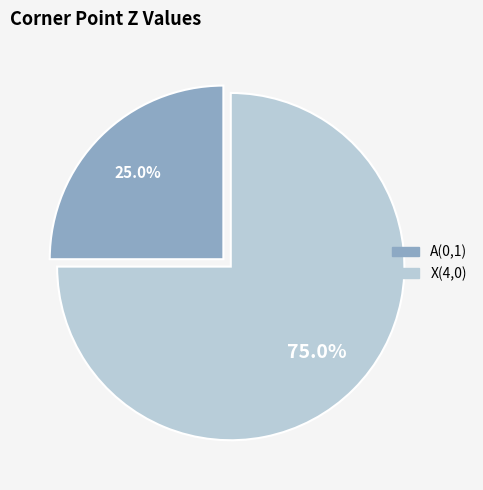

To the nearest percent, what is the average slice percentage?

50%